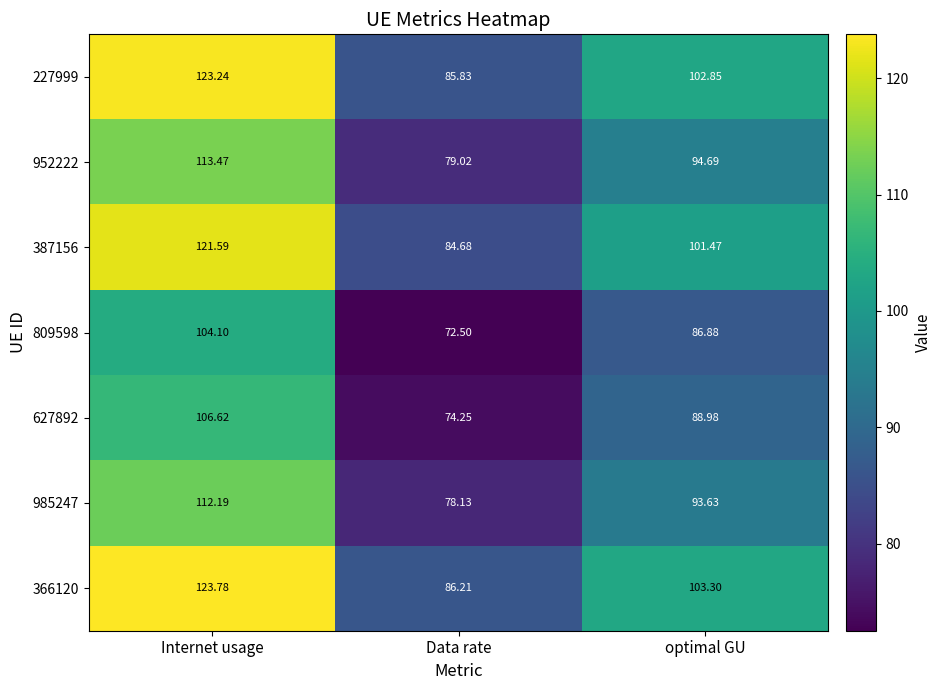

At which category is the sum across all series the highest?

Internet usage